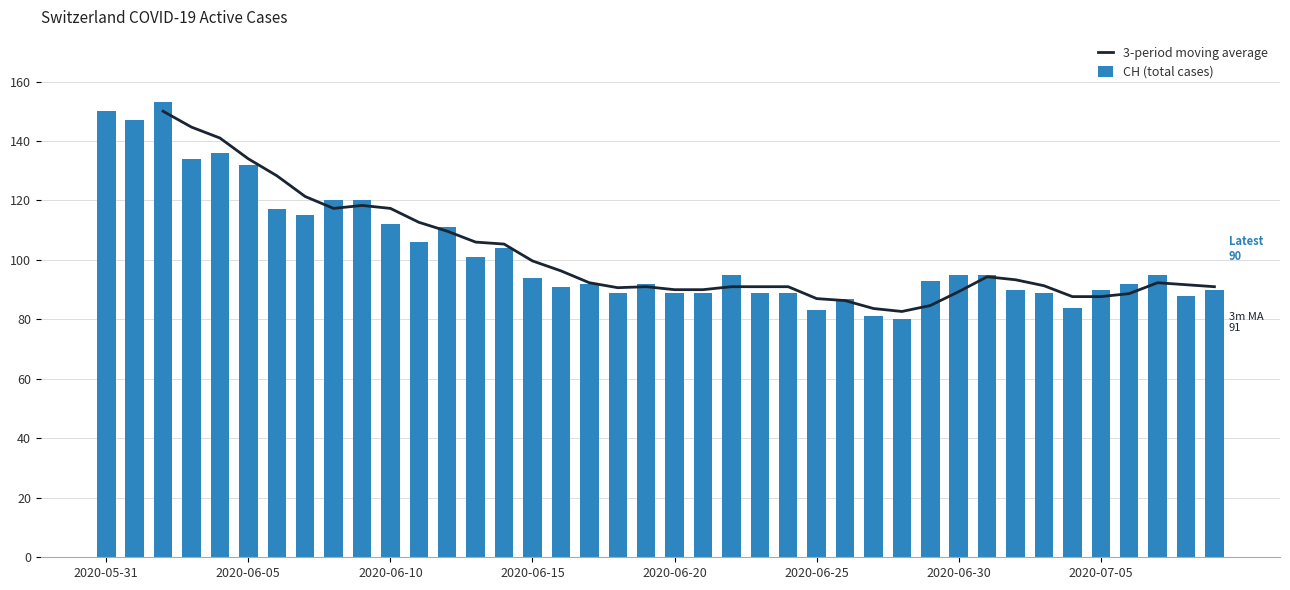

What is the highest value of the CH (total cases) series?

153